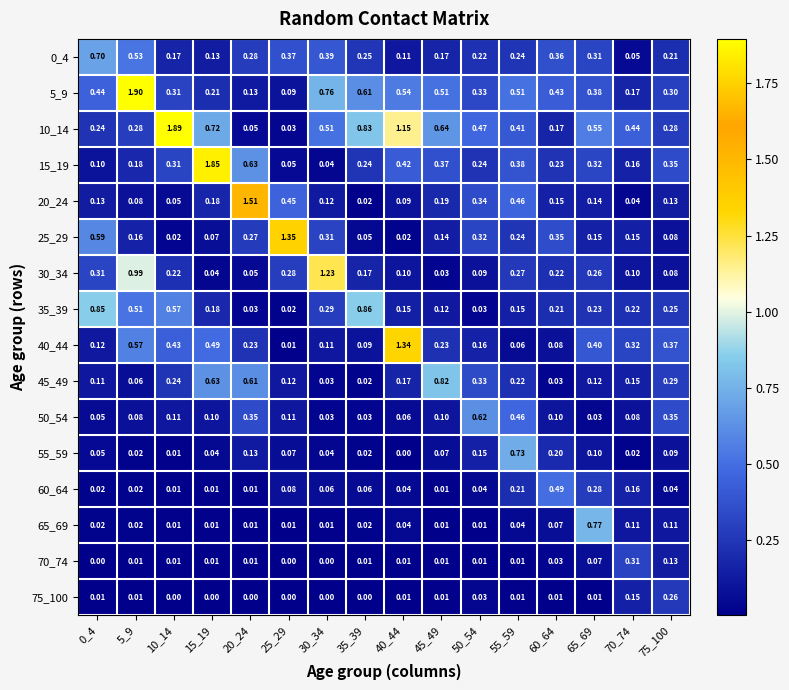

Is the value of 60_64 at 0_4 greater than the value of 25_29 at 75_100?

No